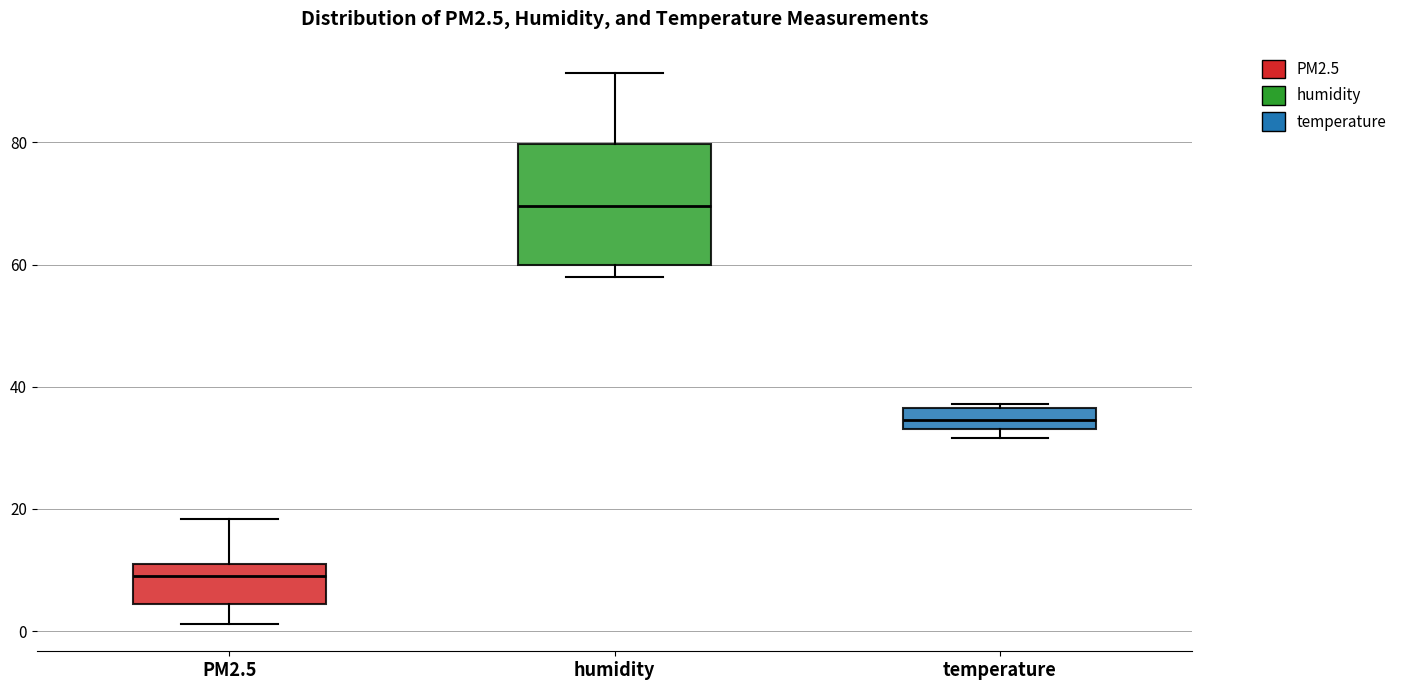

Reading left to right, read every box against the y-axis: the position of its median line, the range the box covers, and the ends of its whiskers. The values are not printed on the chart, so give them approximately, as read against the axis.

PM2.5: median 8, box 4 to 10, whiskers 2 to 18
humidity: median 70, box 60 to 80, whiskers 58 to 92
temperature: median 34 (inside the box), box 34 to 36, whiskers 32 to 38